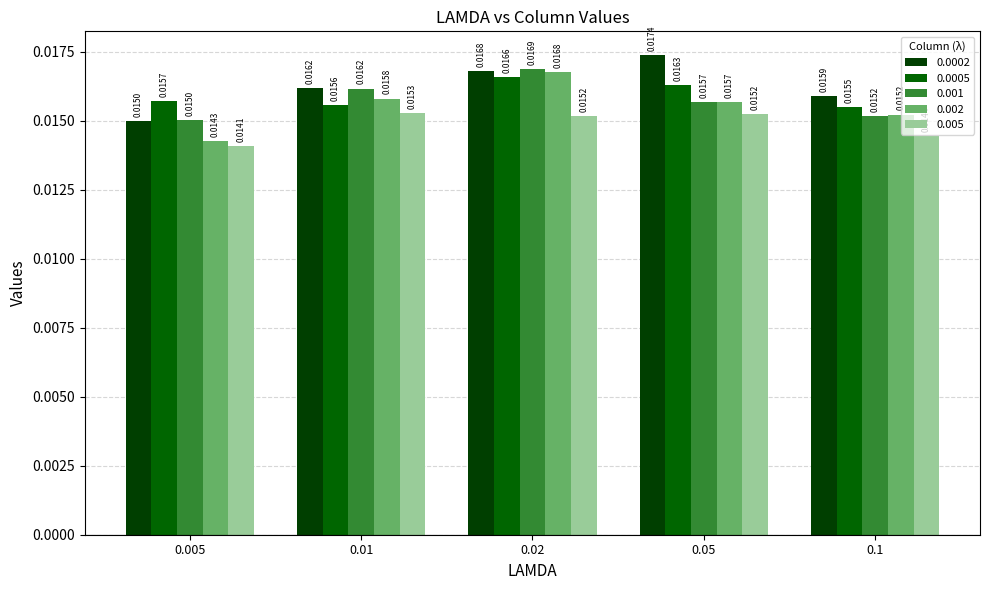

What is the sum of all 0.0005 values?

0.1